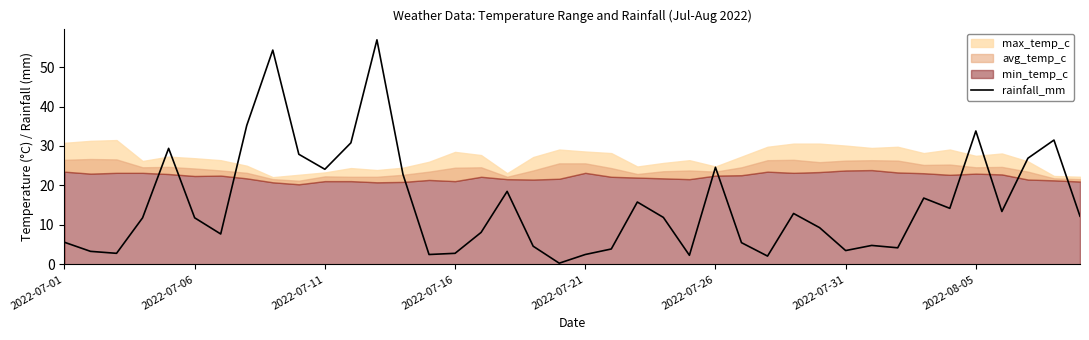

What is the maximum value for rainfall_mm?

56.9